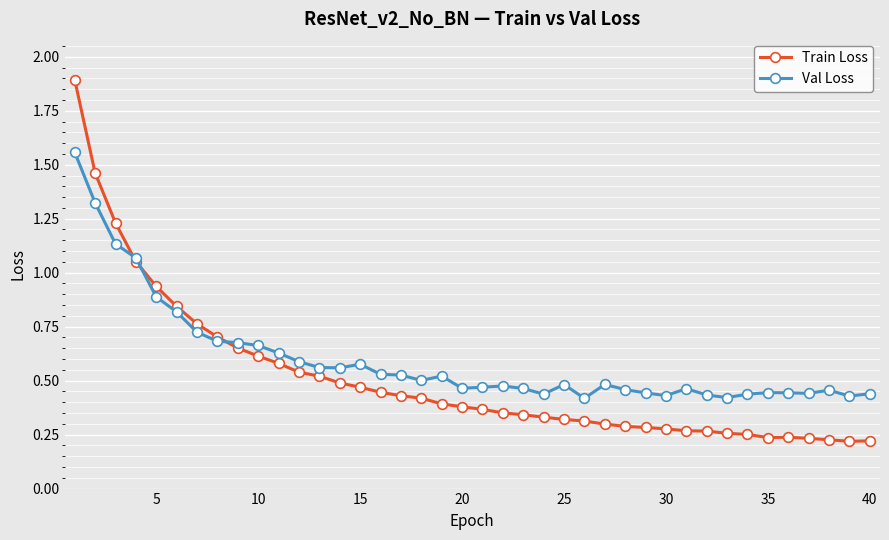

Which series has the widest spread of values?

Train Loss